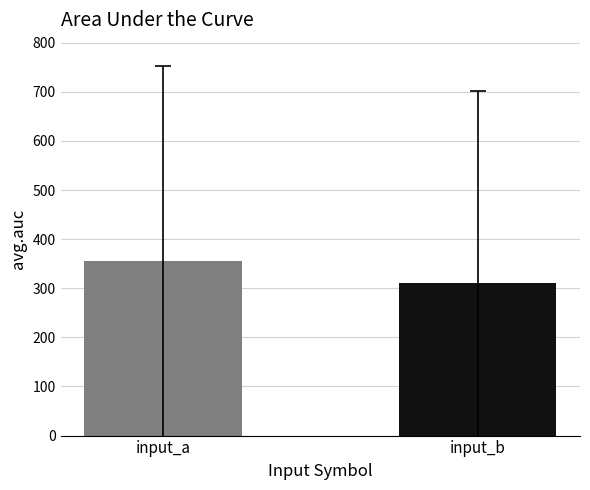

Rank the categories by value from lowest to highest.

input_b, input_a